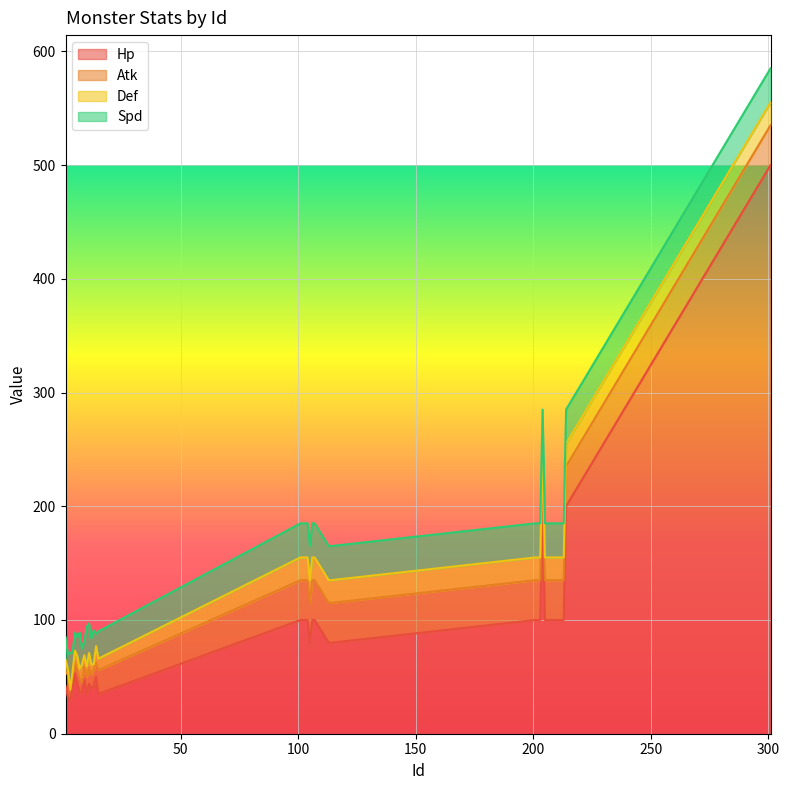

At which category does the chart reach its minimum across all series?

3